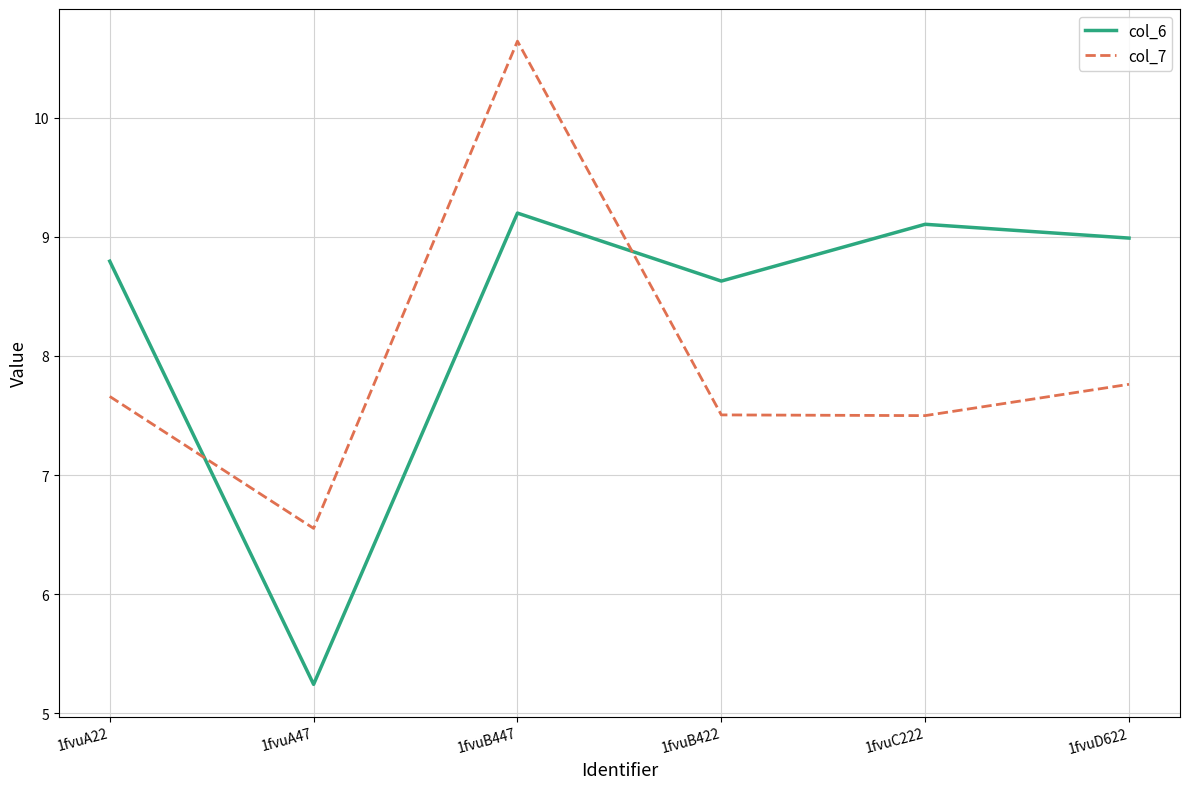

Where does the col_7 series first go above 7?

1fvuA22